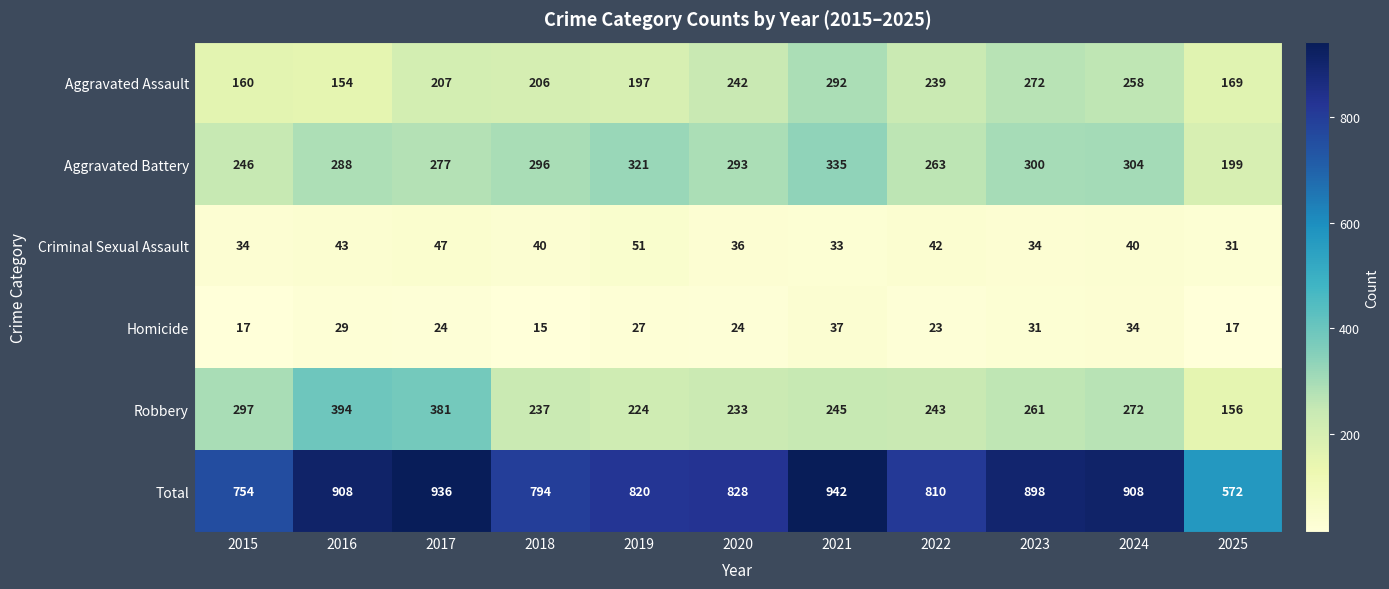

Where is Robbery nearest to the value 275?

2024